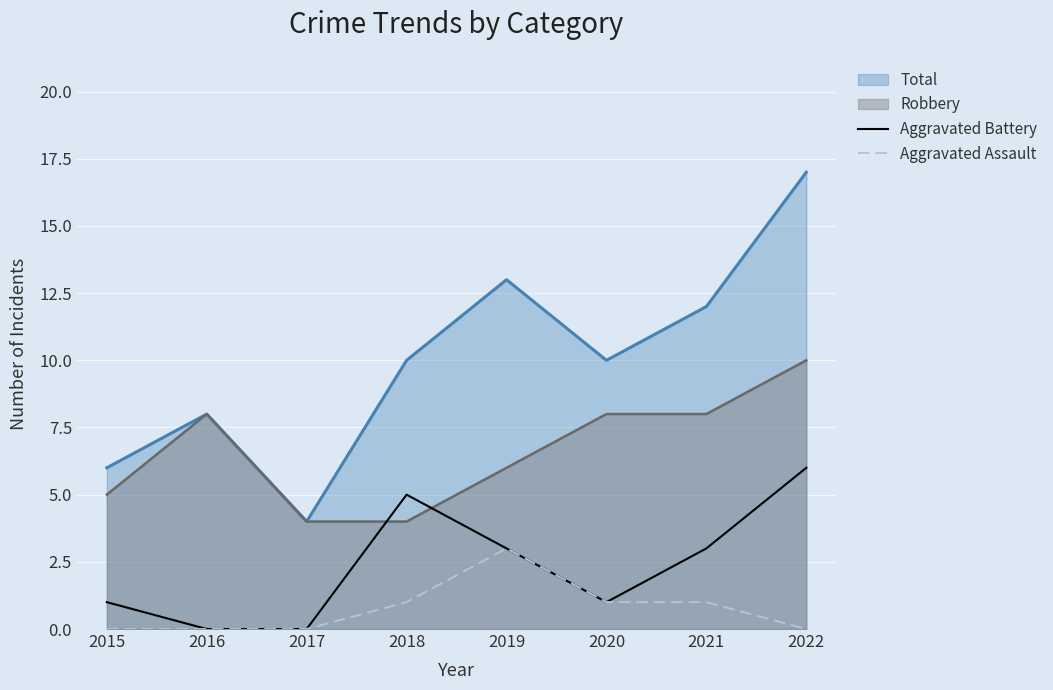

At which category does Aggravated Assault reach its first local peak?

2019